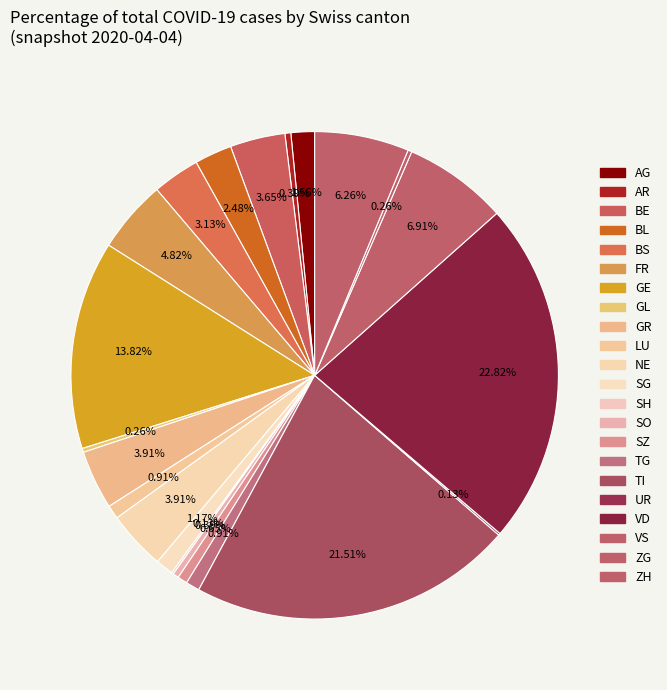

Does any single category account for the majority?

No